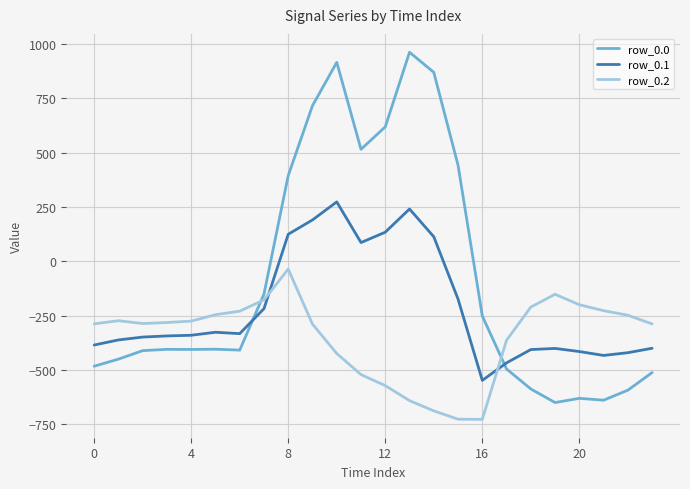

Rank the series by their maximum value, from lowest to highest.

row_0.2, row_0.1, row_0.0